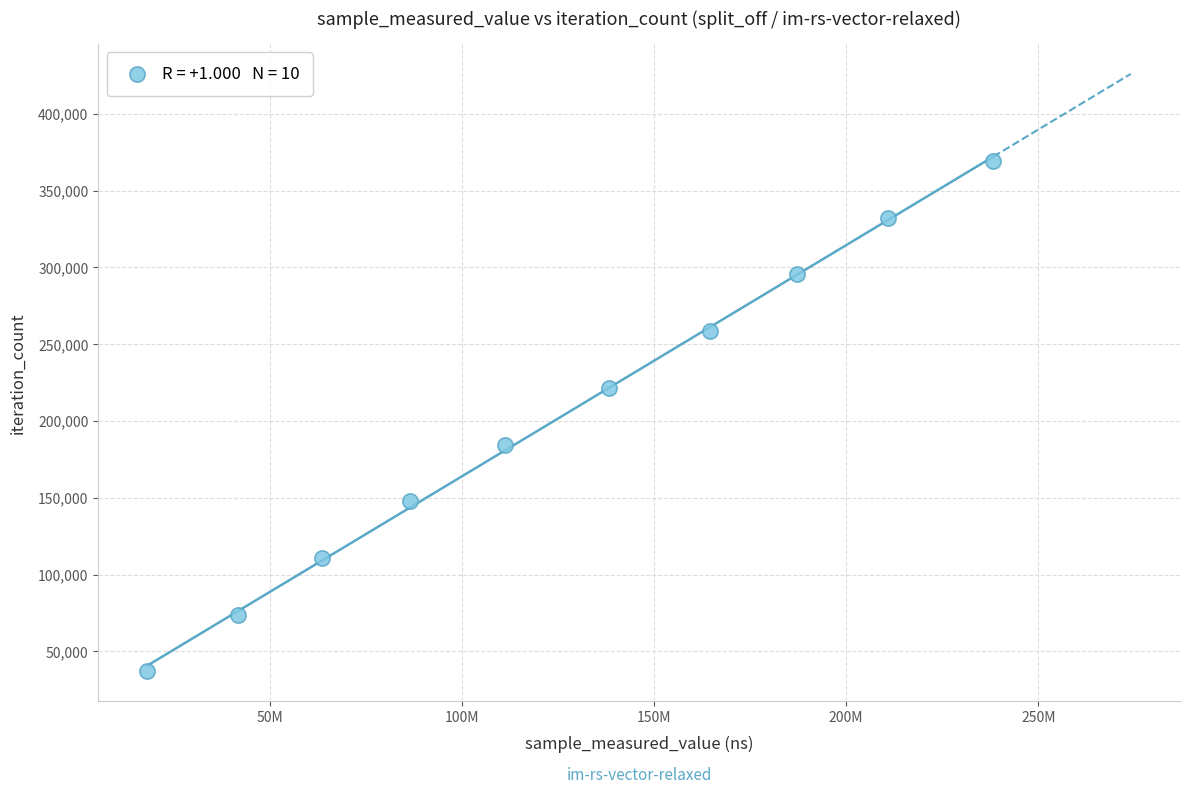

What is the average X value?

126054465